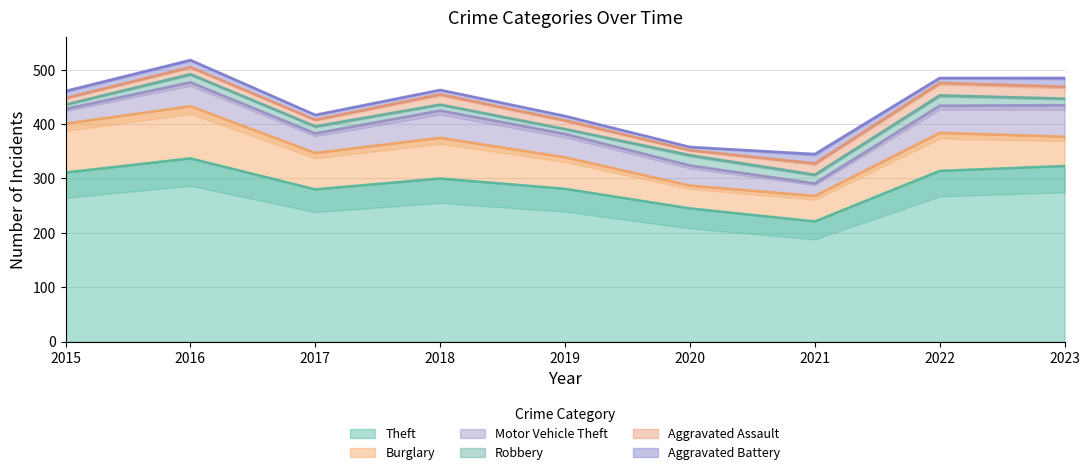

How many data points in Aggravated Battery are less than 9?

3